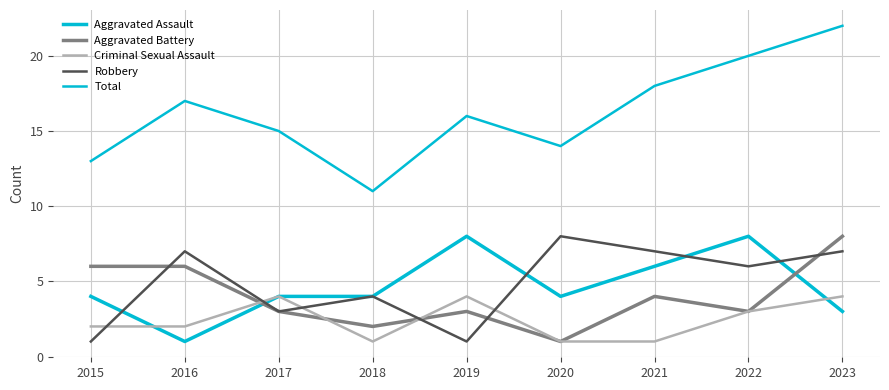

How many series are shown in this chart?

5